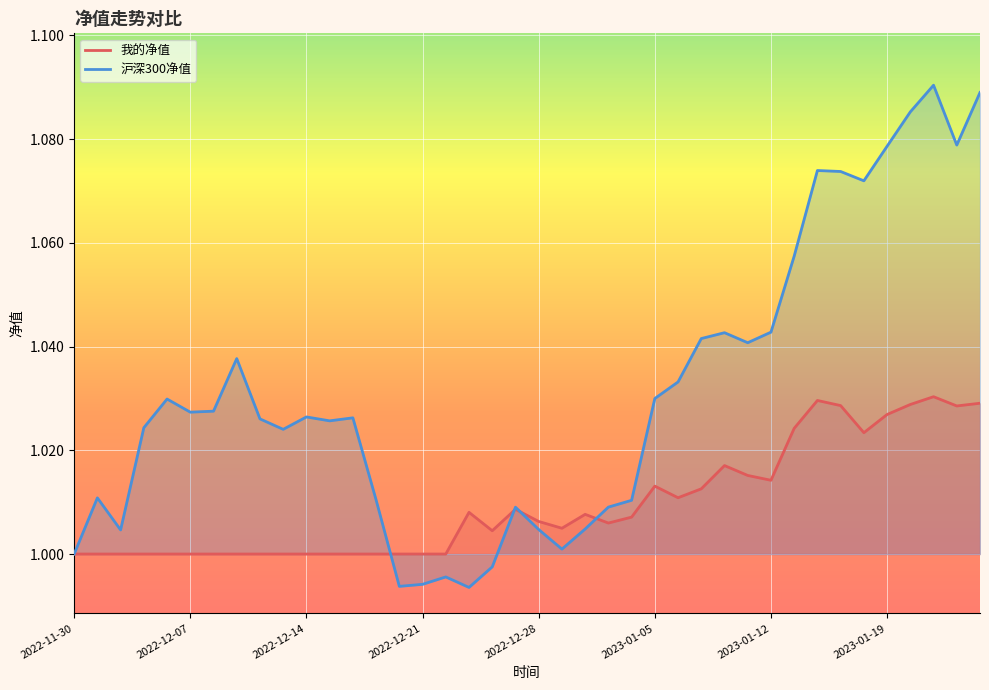

True or false: 沪深300净值 and 我的净值 intersect in this chart.

True